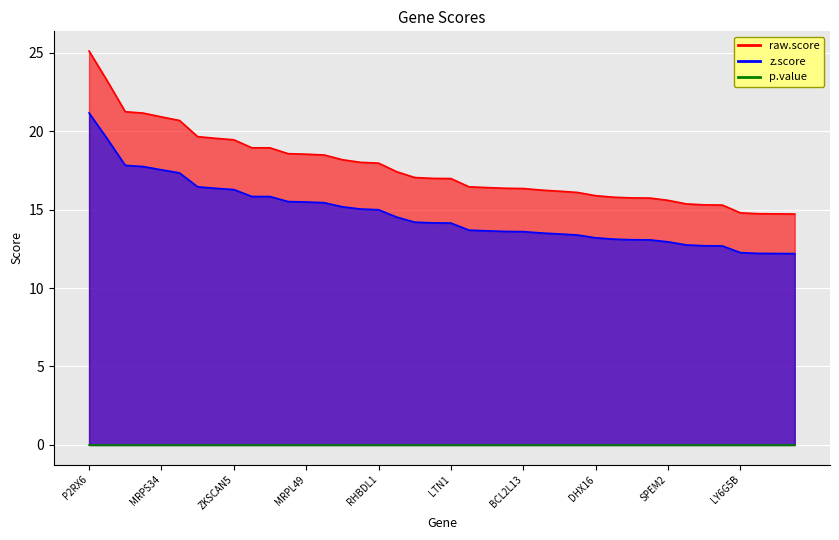

The value of z.score at OST4 is 5.1. True or false?

False